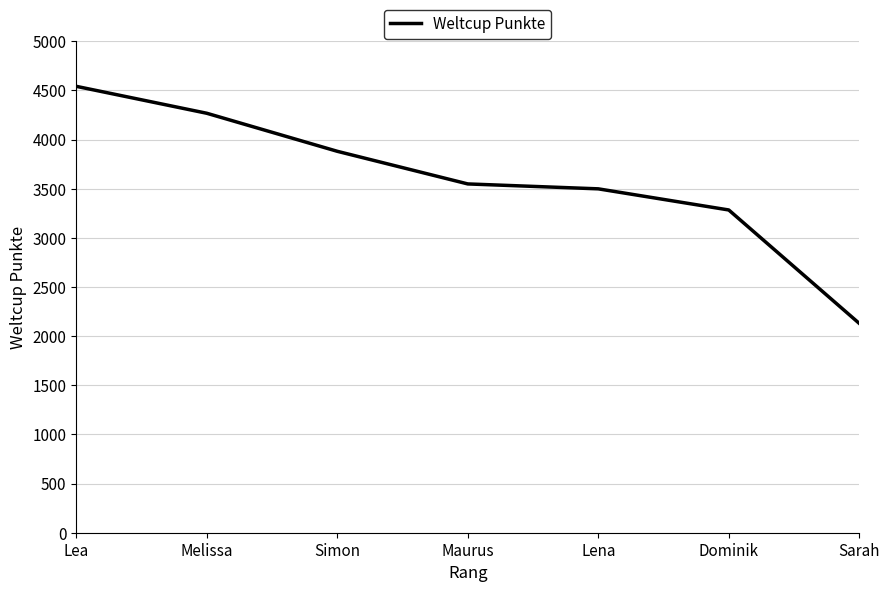

Is it true that the value at Melissa is 4268?

True